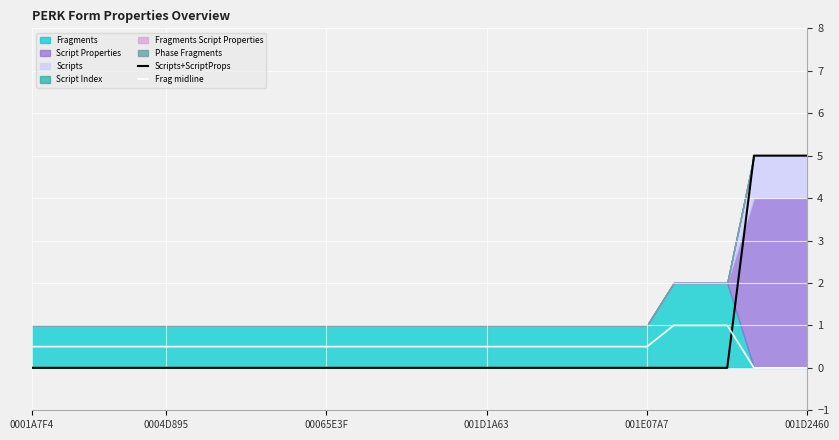

Is it true that Frag midline equals 0.2 at 001D1A63?

False